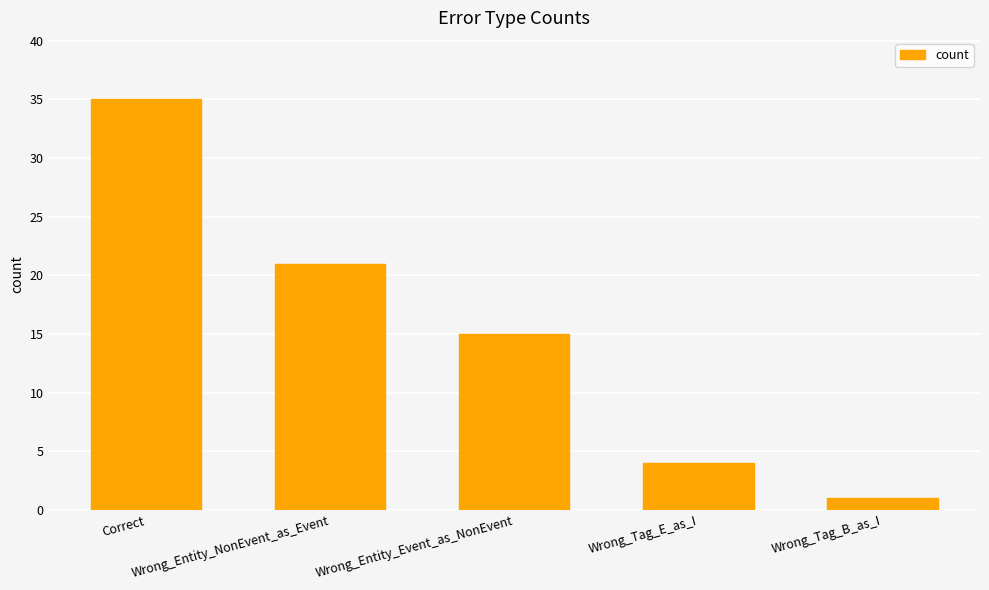

What value does the data have at Wrong_Tag_B_as_I?

1